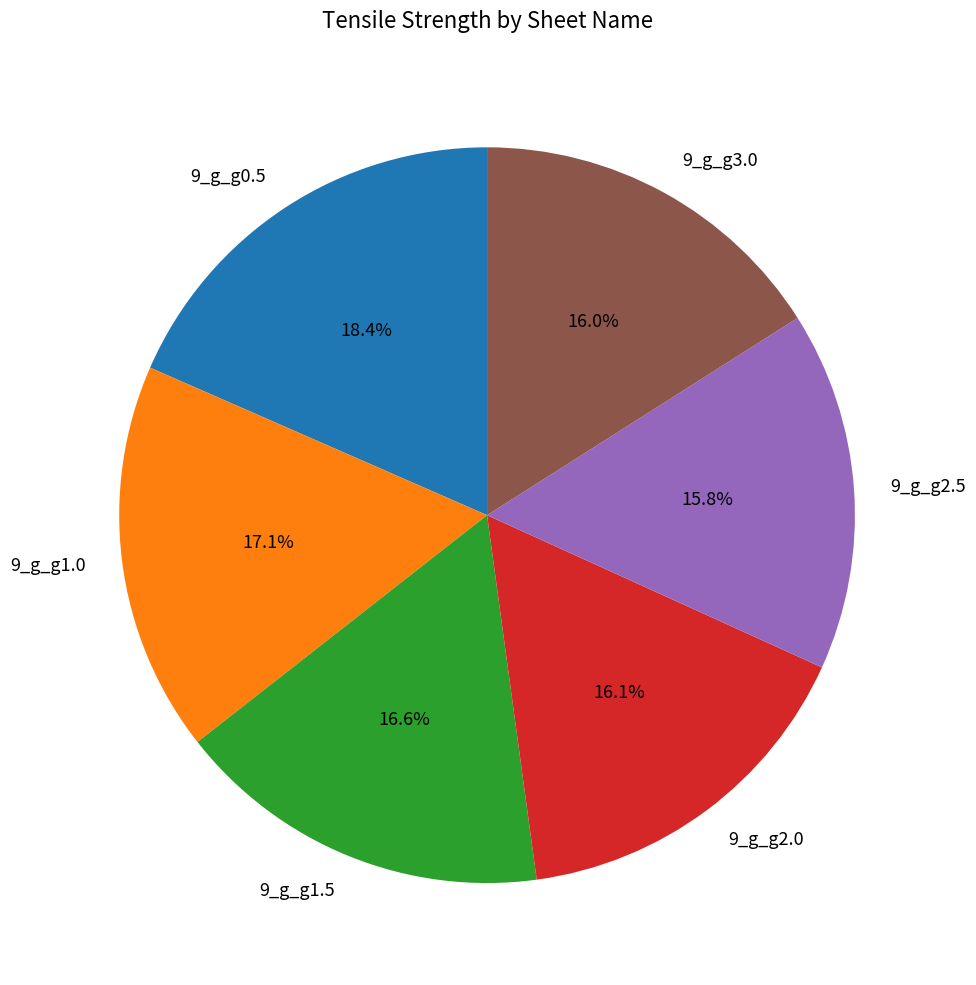

Count the number of slices in the pie.

6